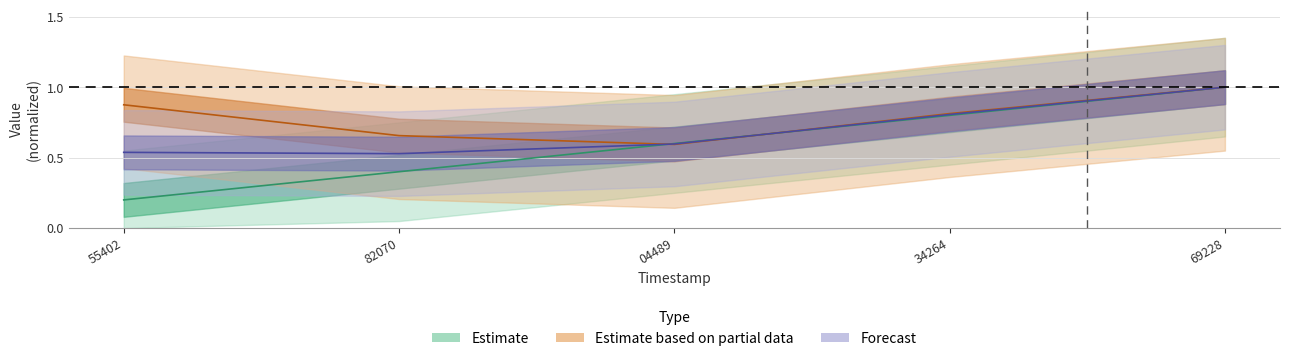

Rank the categories by solving_id value from highest to lowest.

69228, 34264, 04489, 82070, 55402